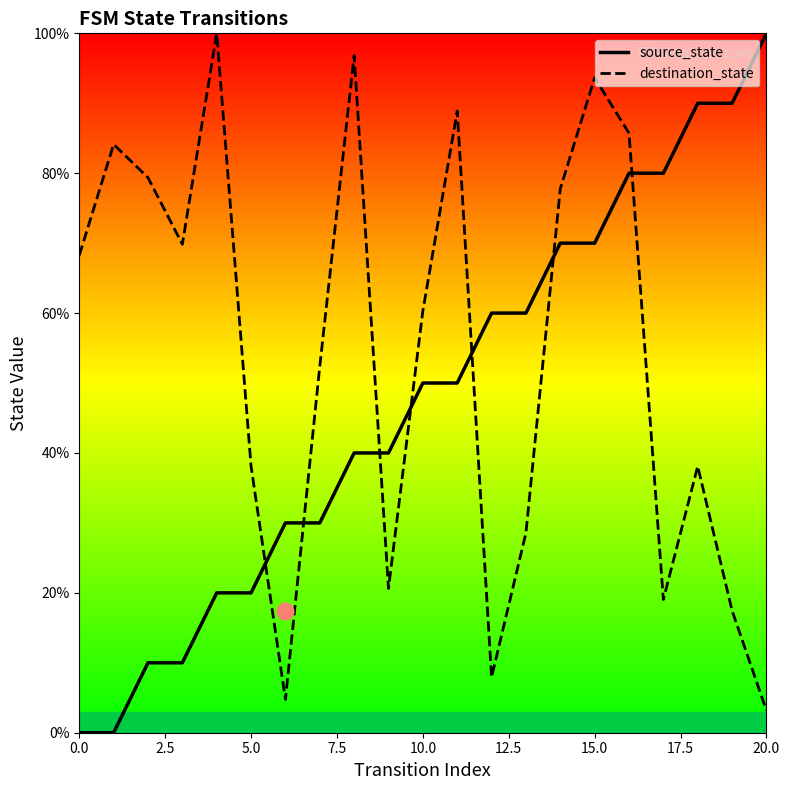

Which series has the largest range (max minus min)?

source_state